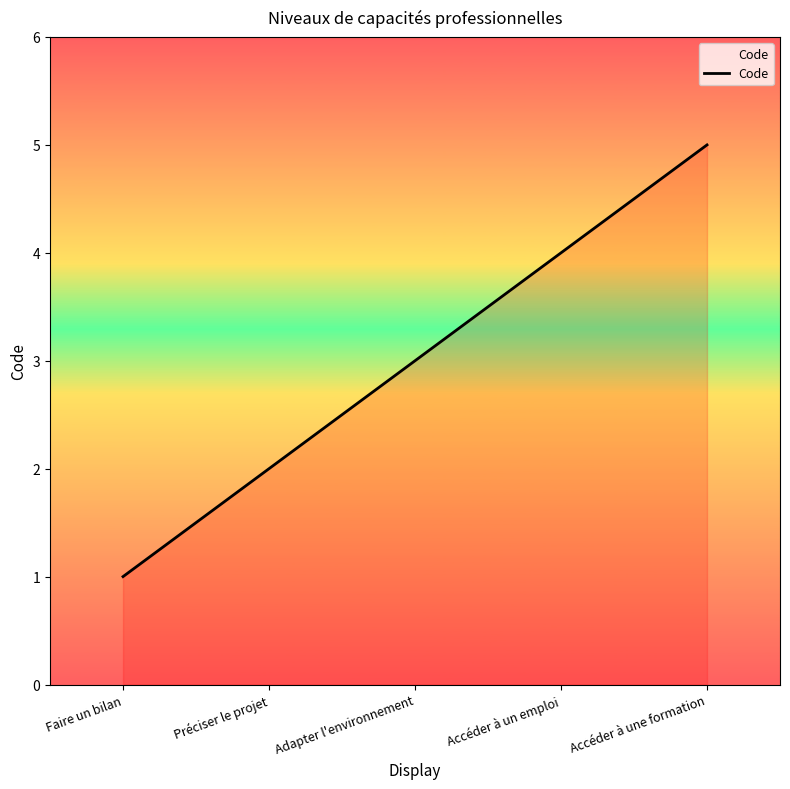

How many values are between 2 and 4?

3